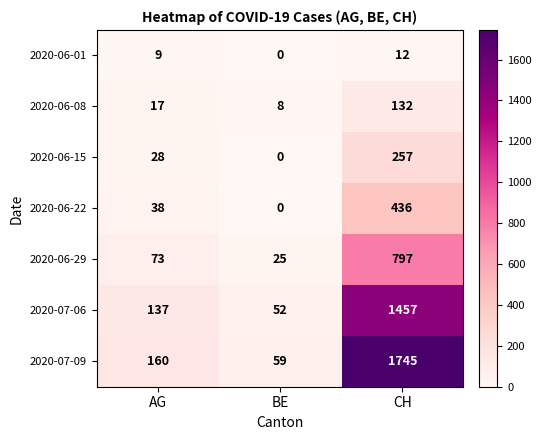

What is the difference between the maximum and second lowest values in the 2020-06-08 series?

115